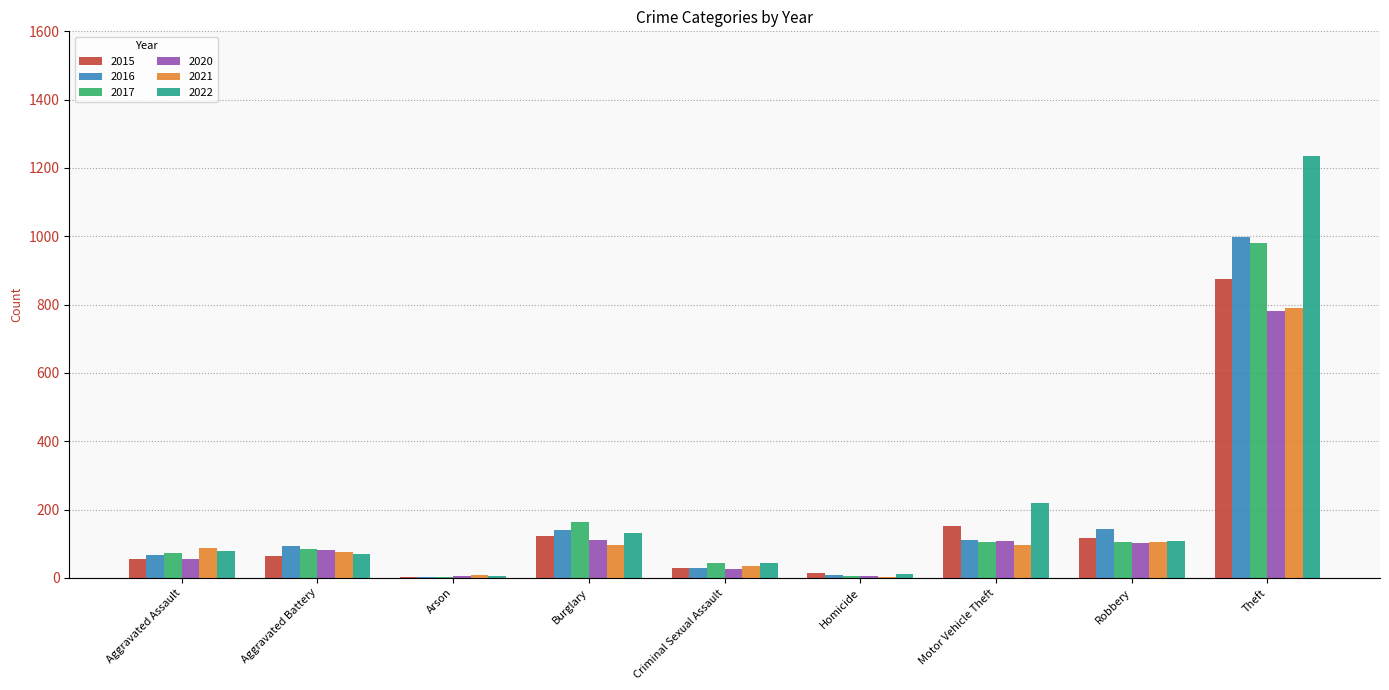

What is the sum of the 2015 values at Robbery and Burglary?

238